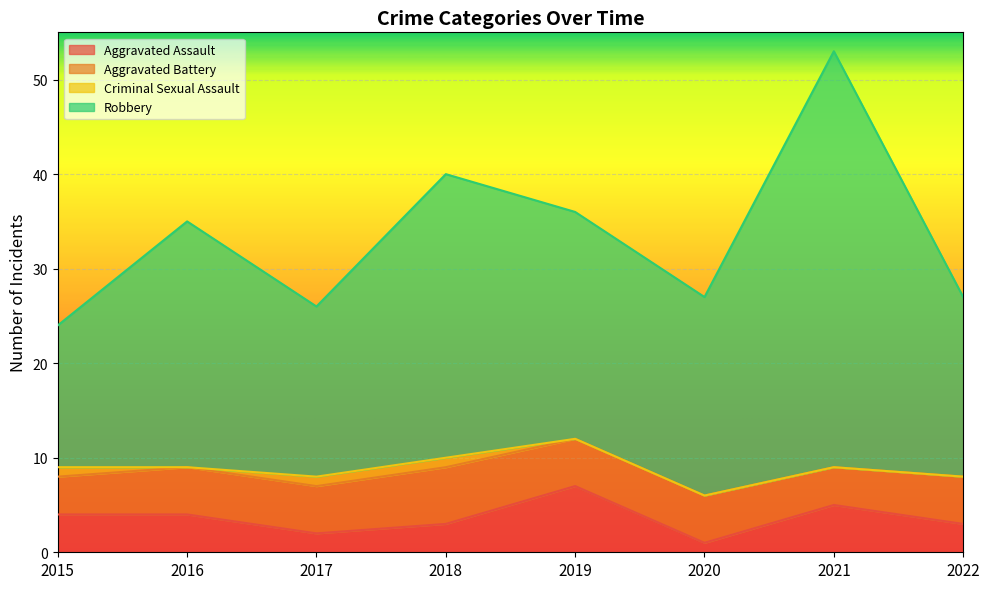

At which category does Robbery reach its first local peak?

2016